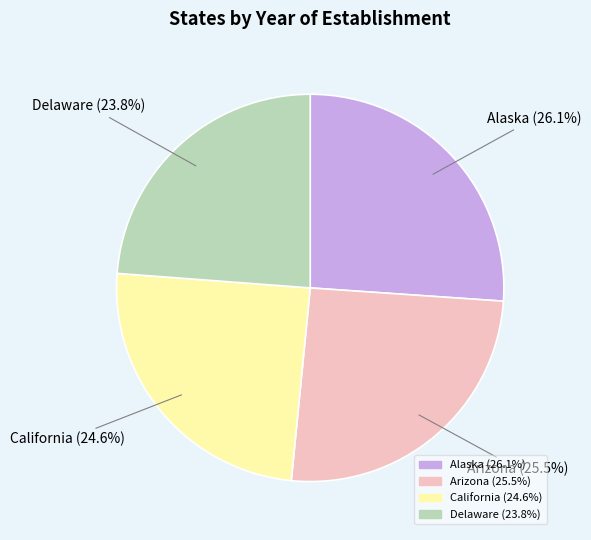

How many slices are in this pie chart?

4